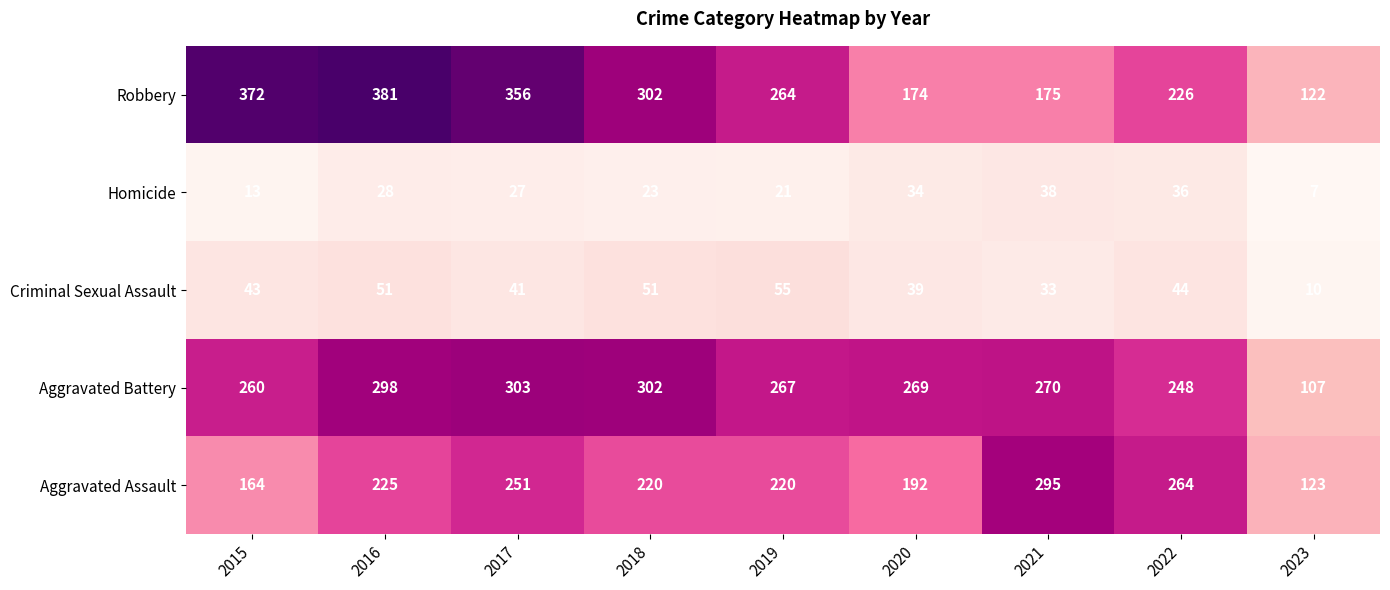

What is the sum of all Criminal Sexual Assault values?

367